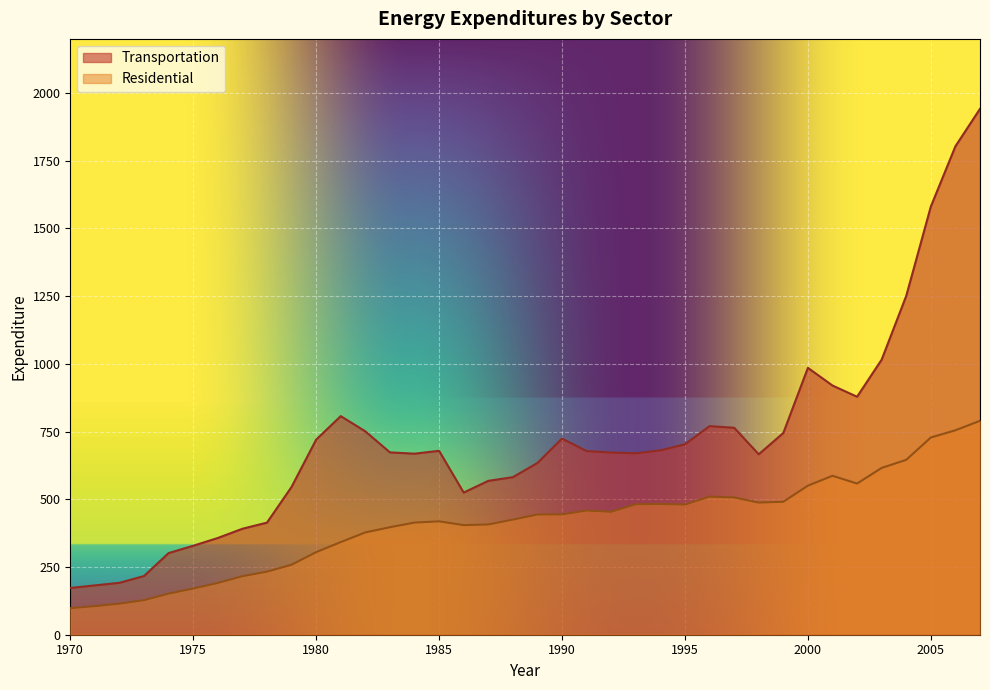

Is the value of Residential at 2006 greater than the value of Transportation at 1981?

No